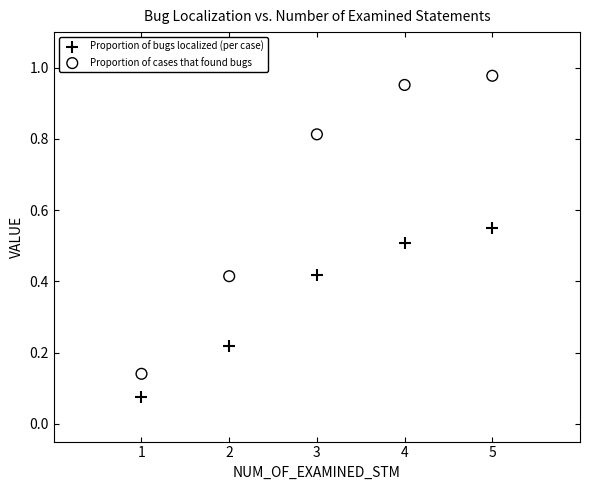

Which series has the widest spread of Y values?

Proportion of cases that found bugs